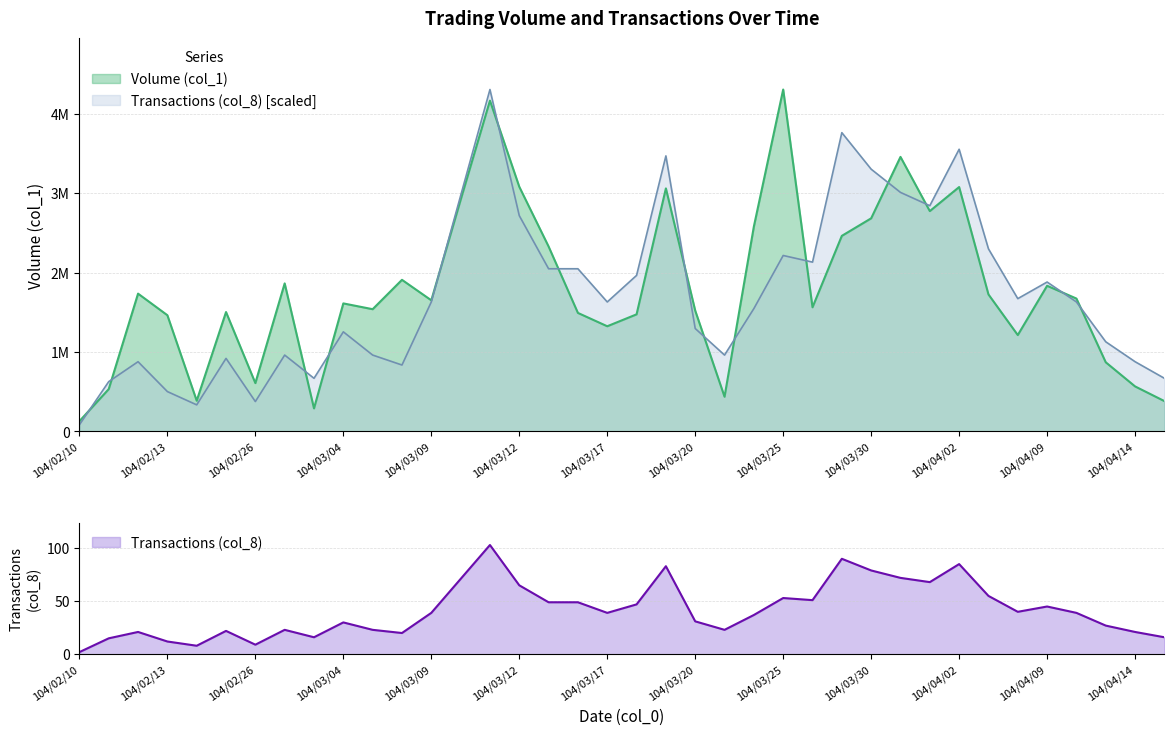

True or false: Volume (col_1) has more than 1 points higher than both neighbors.

True